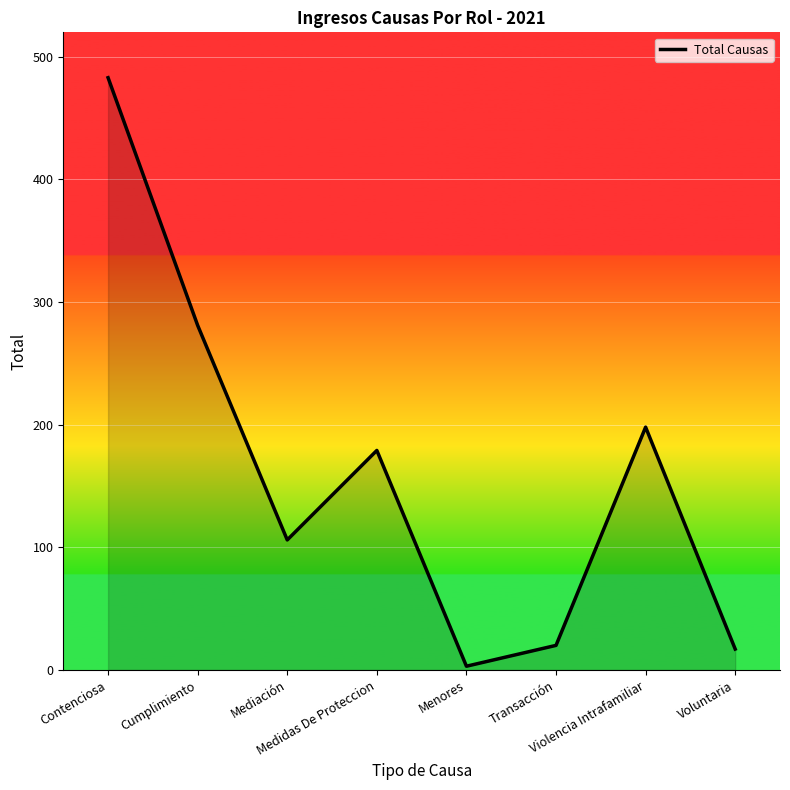

Approximately how many times larger is the value at Mediación compared to Contenciosa?

0.2